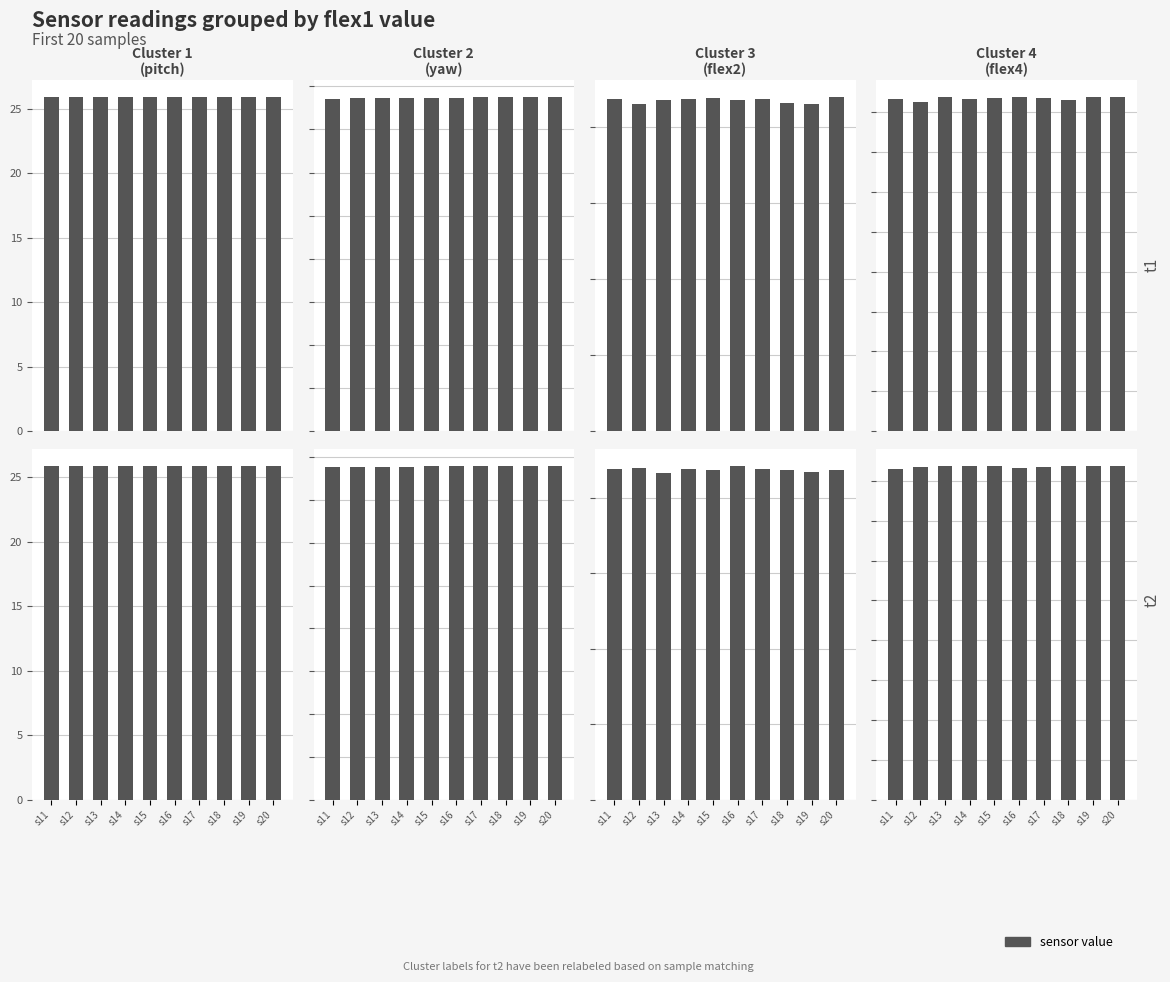

What is the average value of the pitch series?

25.9